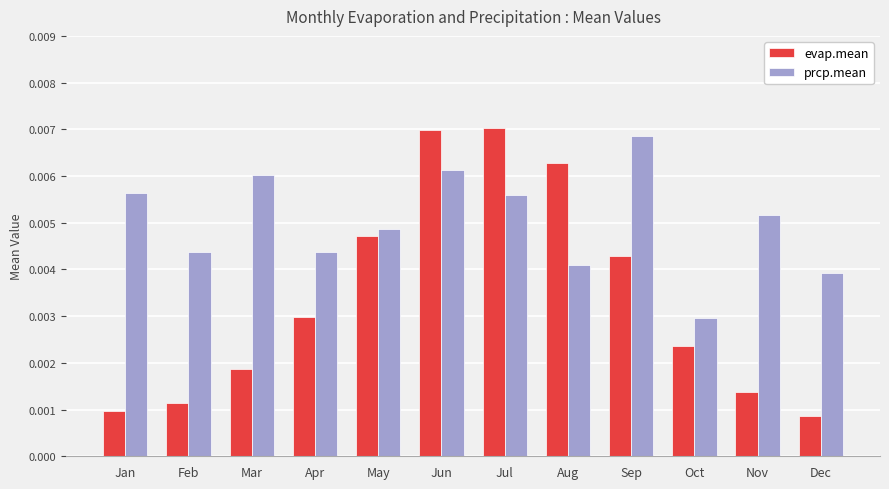

Where is evap.mean nearest to the value 0?

Dec